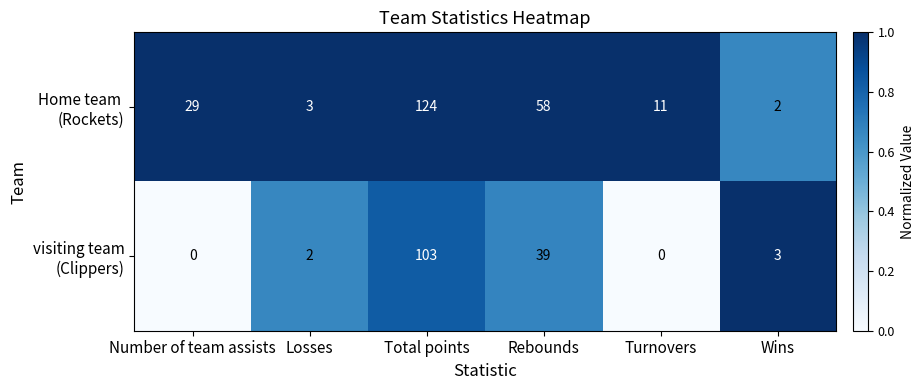

Which category has the highest value across all series?

Total points